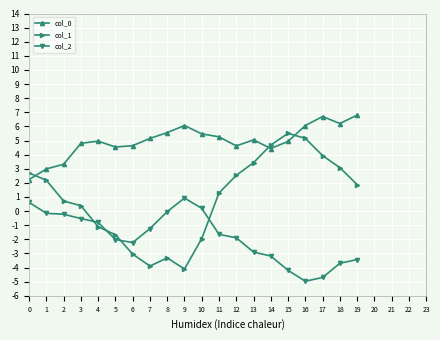

How many interior local valleys does the col_1 series have?

2